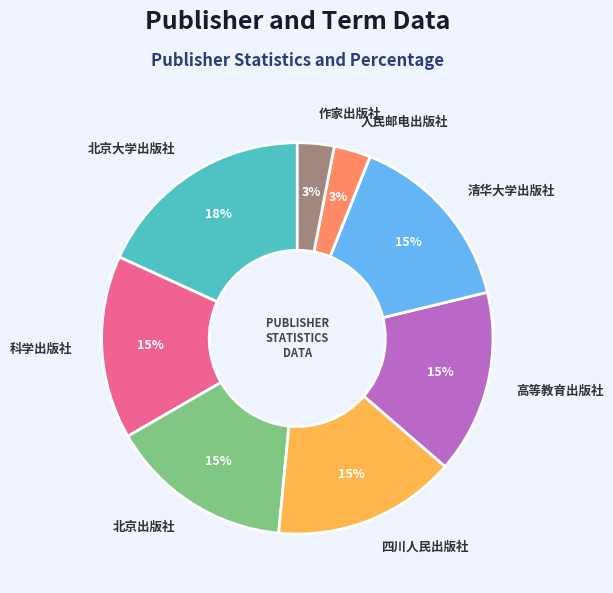

Between 四川人民出版社 and 北京大学出版社, which is larger?

北京大学出版社